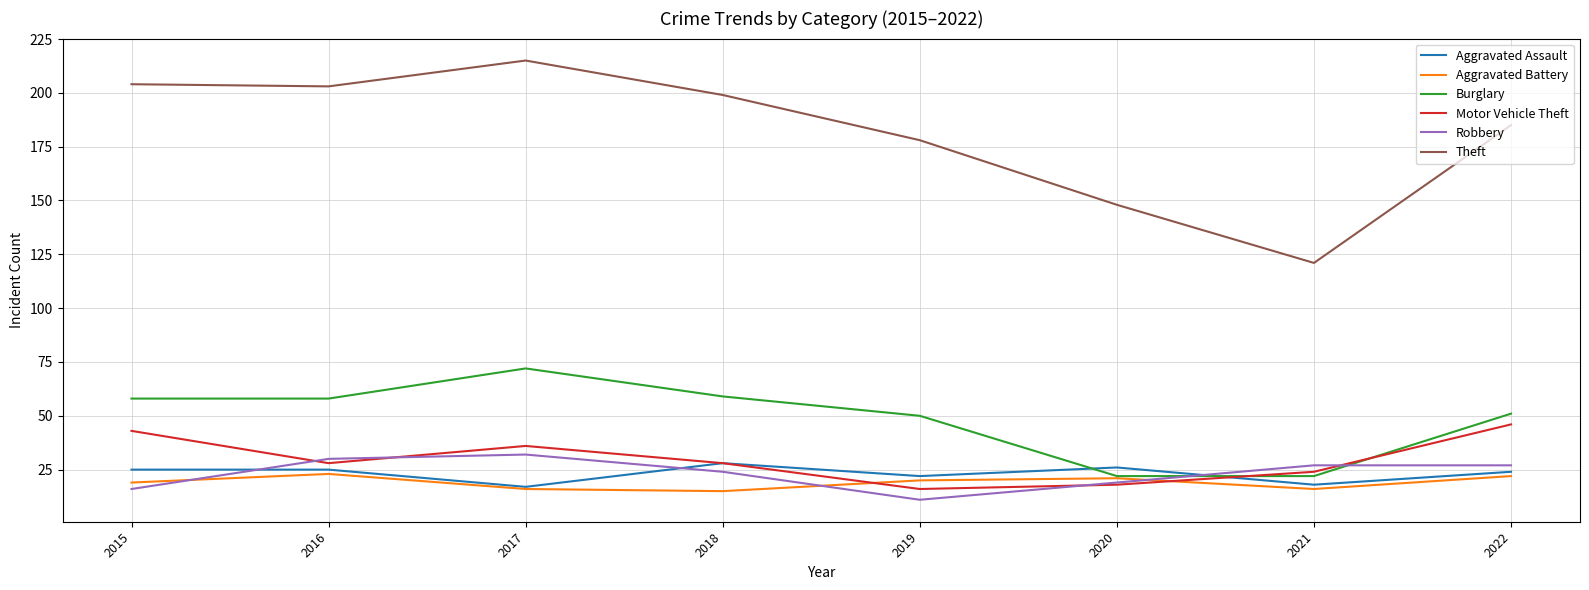

Reading left to right, extract all data points from this chart.

Aggravated Assault: 2015=25	2016=25	2017=17	2018=28	2019=22	2020=26	2021=18	2022=24
Aggravated Battery: 2015=19	2016=23	2017=16	2018=15	2019=20	2020=21	2021=16	2022=22
Burglary: 2015=58	2016=58	2017=72	2018=59	2019=50	2020=22	2021=22	2022=51
Motor Vehicle Theft: 2015=43	2016=28	2017=36	2018=28	2019=16	2020=18	2021=24	2022=46
Robbery: 2015=16	2016=30	2017=32	2018=24	2019=11	2020=19	2021=27	2022=27
Theft: 2015=204	2016=203	2017=215	2018=199	2019=178	2020=148	2021=121	2022=185